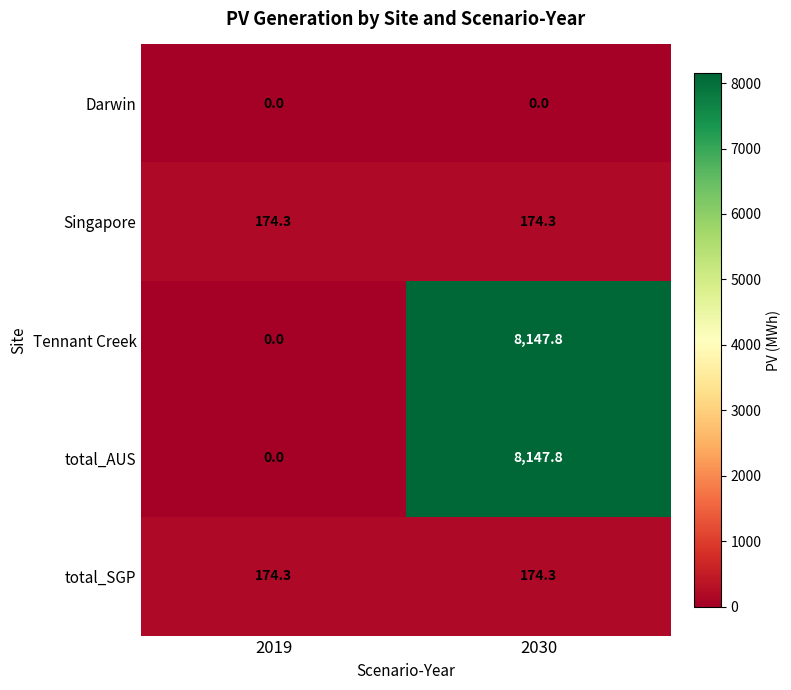

What is the total value across all series at 2030?

16644.2